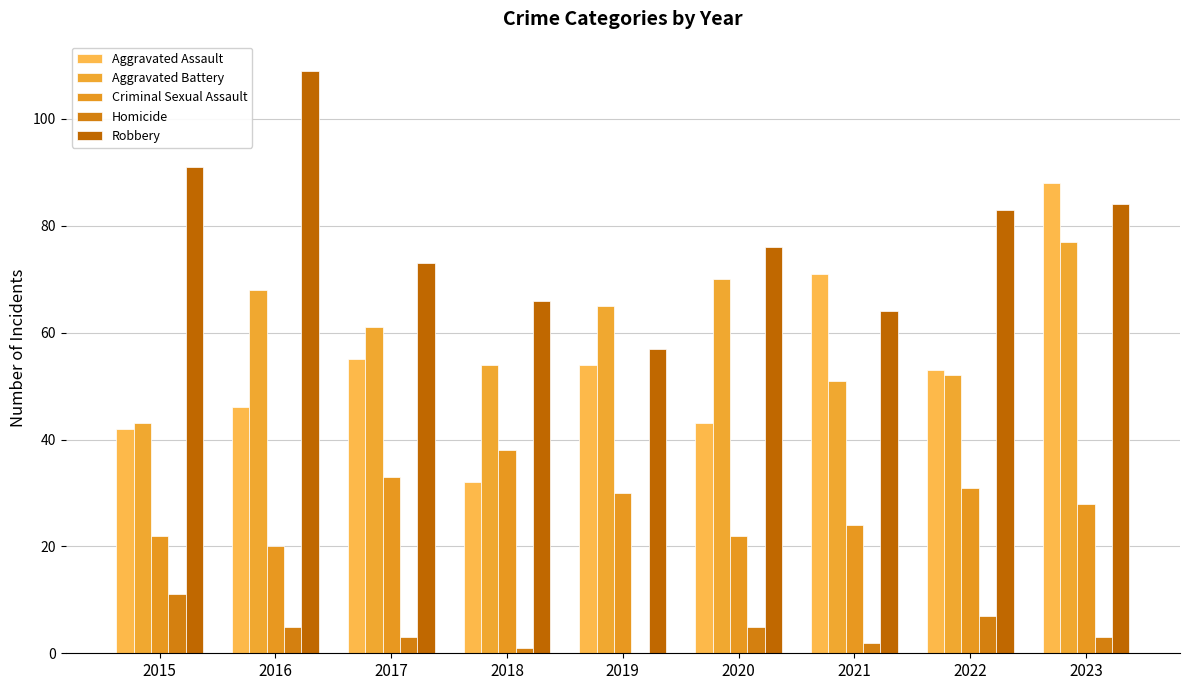

How many distinct data groups are displayed?

5